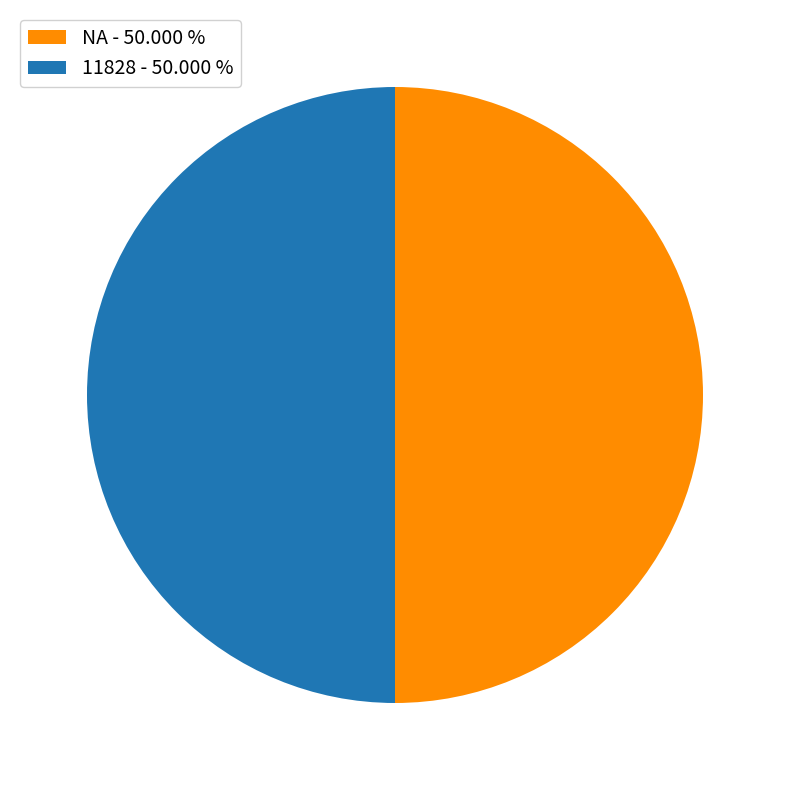

Is it true that 11828 is 60% of the pie?

False